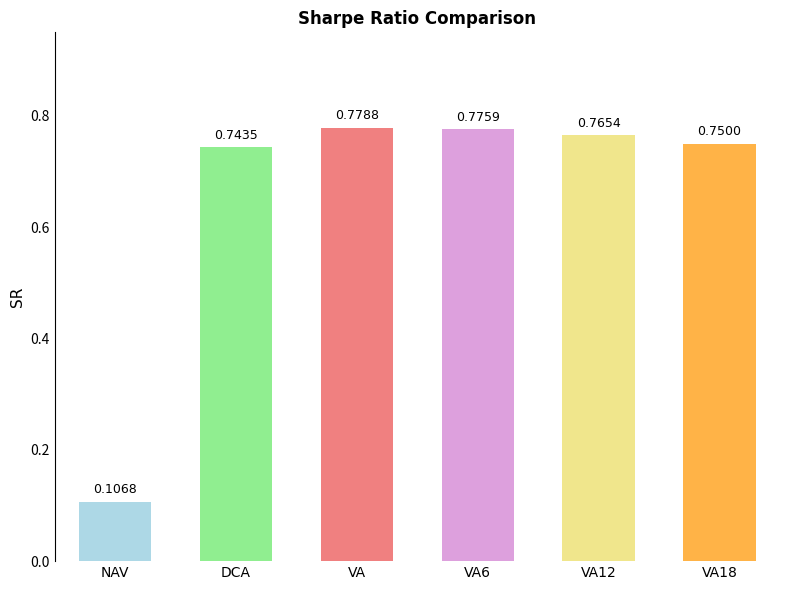

What is the smallest value displayed?

0.1